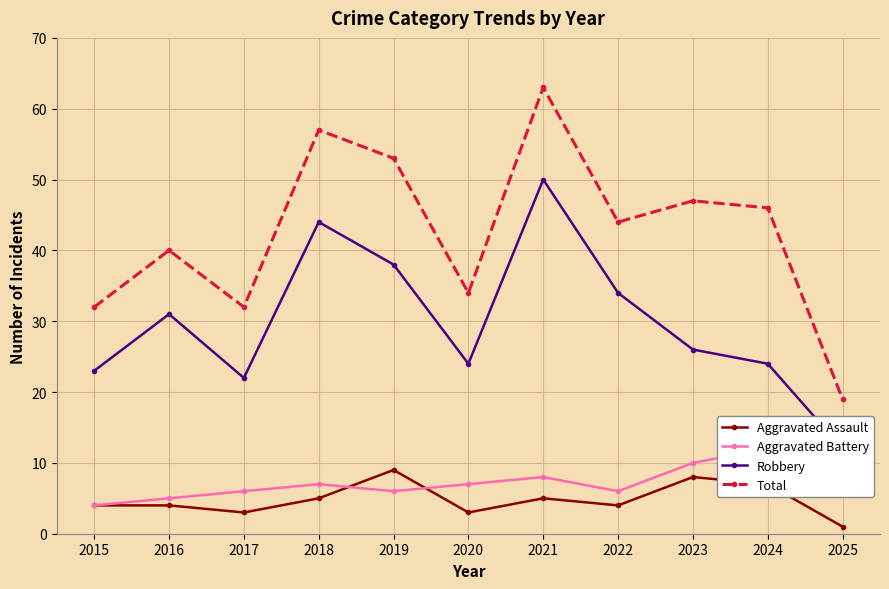

The value of Aggravated Battery at 2019 is 6. True or false?

True